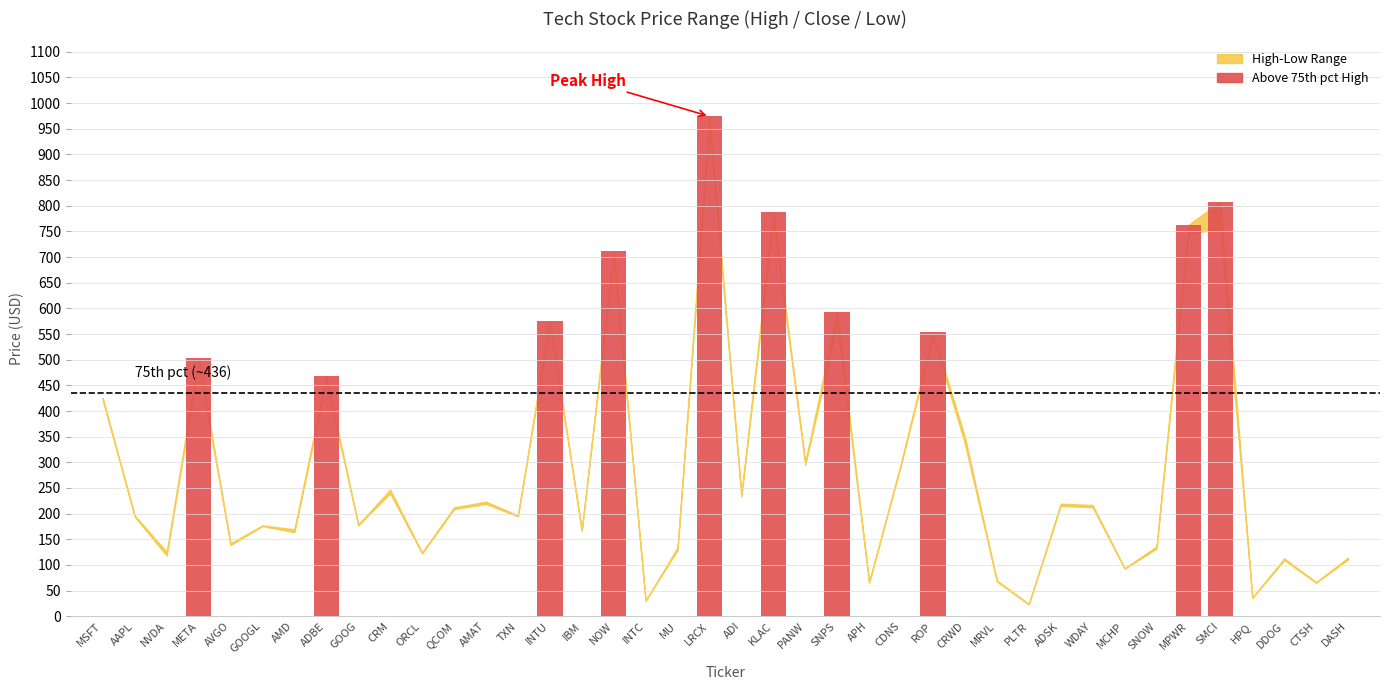

What is the maximum value shown in the chart?

974.3